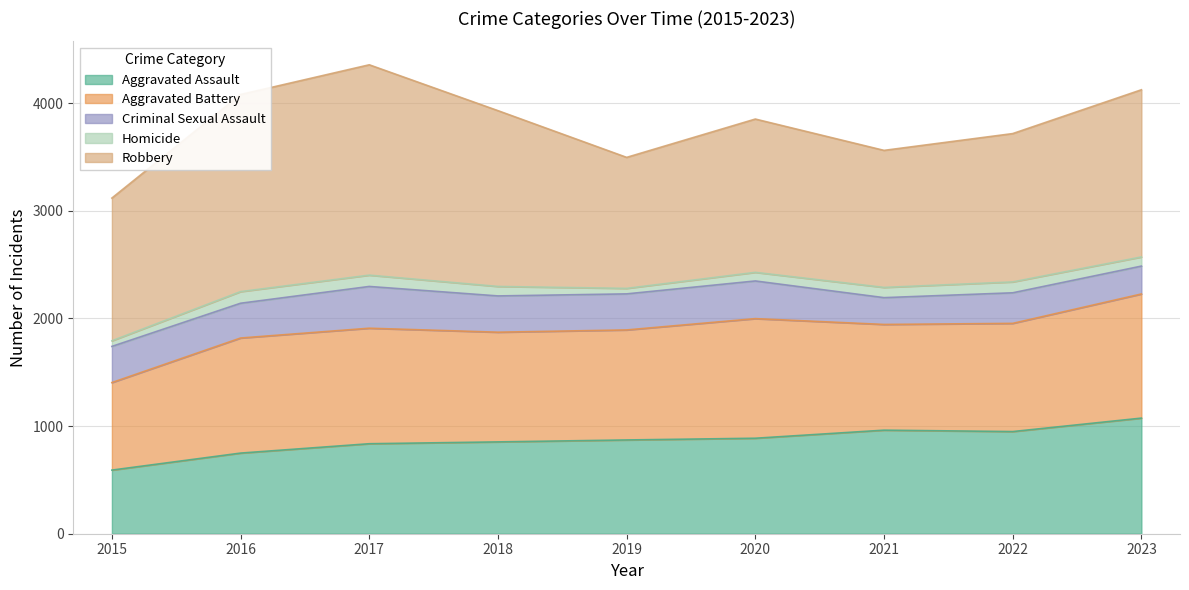

Is the value of Homicide at 2021 greater than the value of Aggravated Assault at 2023?

No